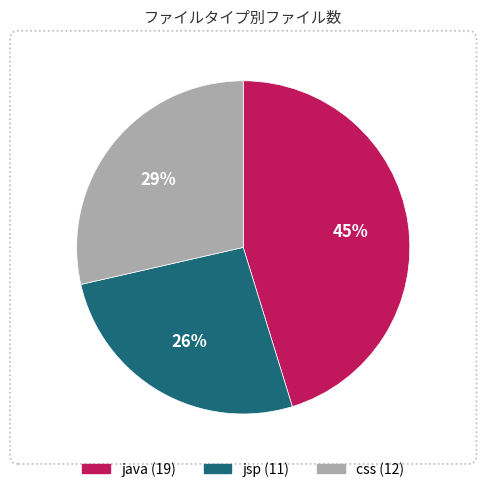

To the nearest percent, what percentage of the pie is css?

29%